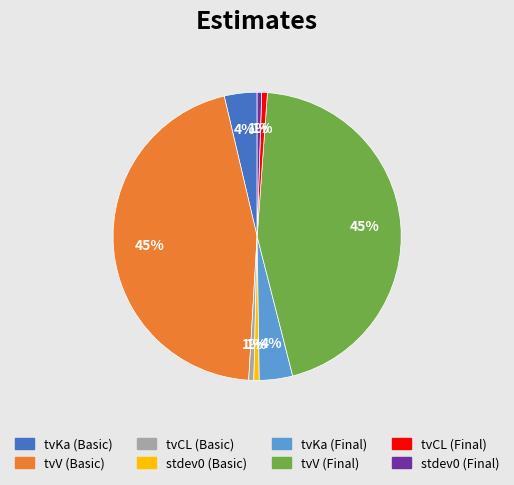

True or false: tvCL (Basic) accounts for 12% of the total.

False